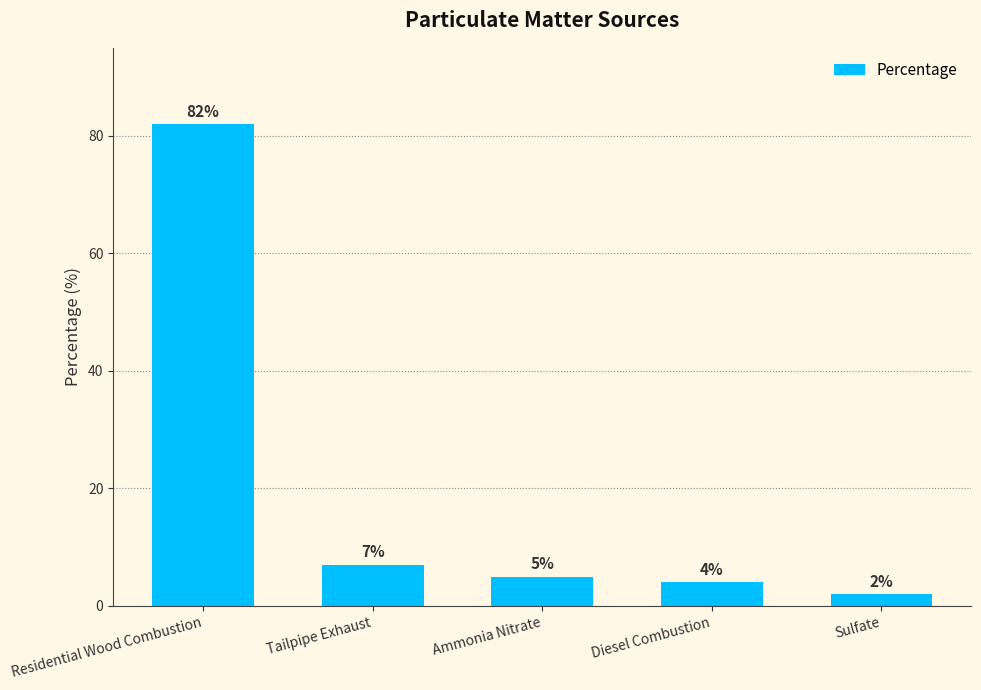

The value at Tailpipe Exhaust is 10. True or false?

False